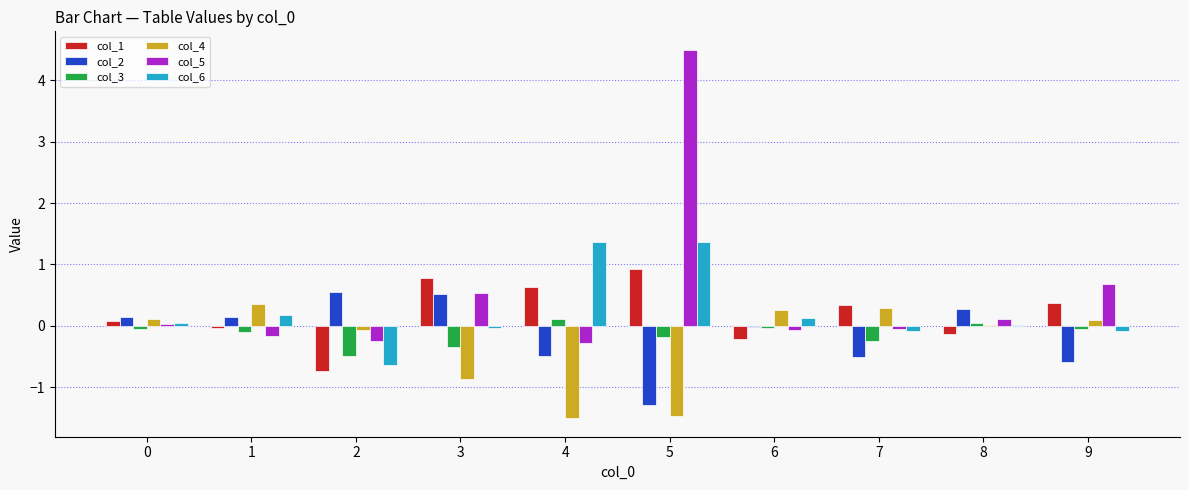

Is it true that col_2 equals 0.3 at 2?

False